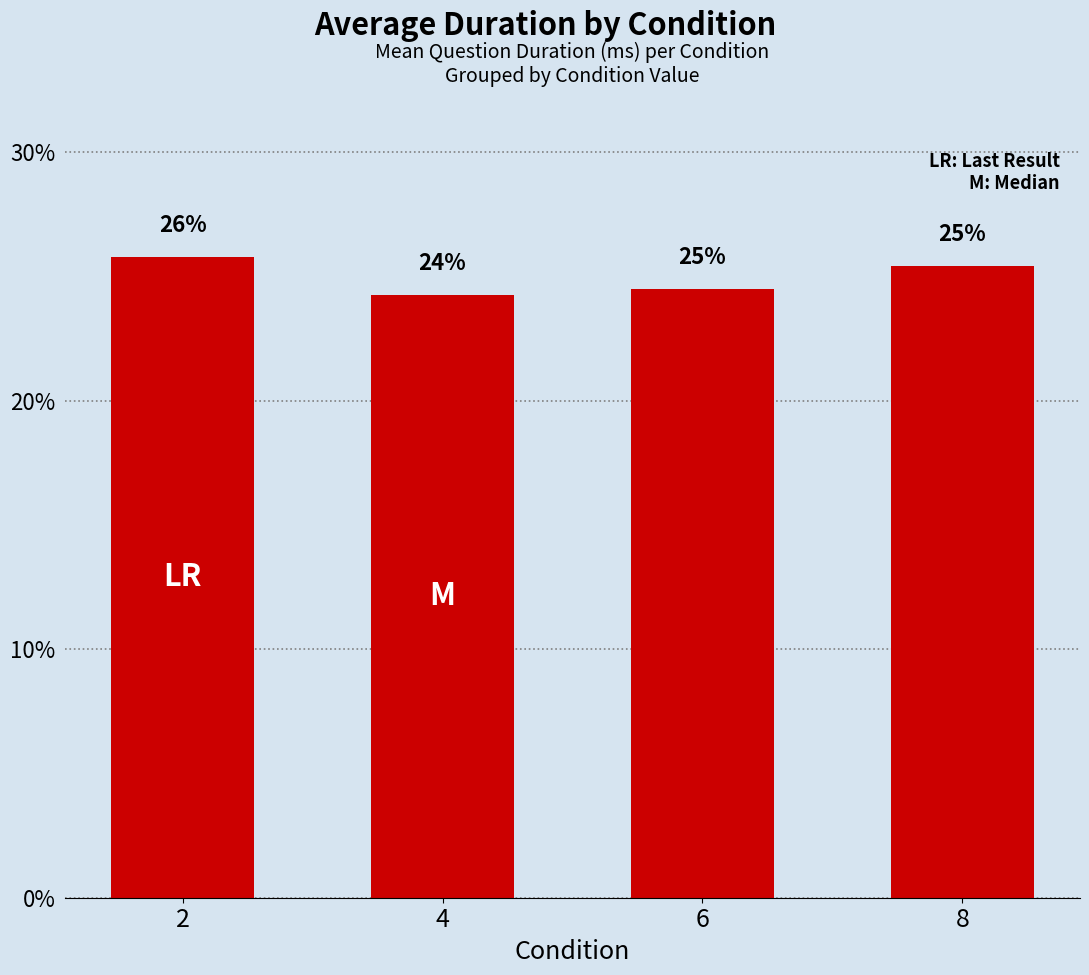

What is the sum of the values at 4 and 6?

0.5